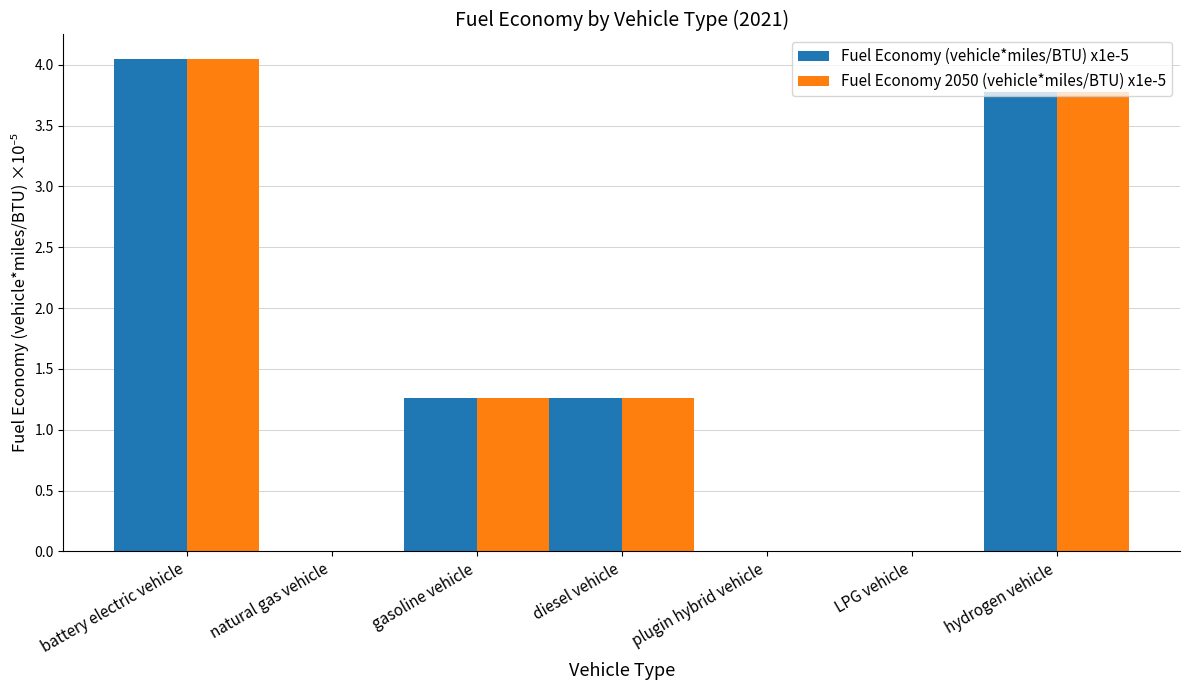

The Fuel Economy (vehicle*miles/BTU) x1e-5 series shows 0.0 at plugin hybrid vehicle. True or false?

True